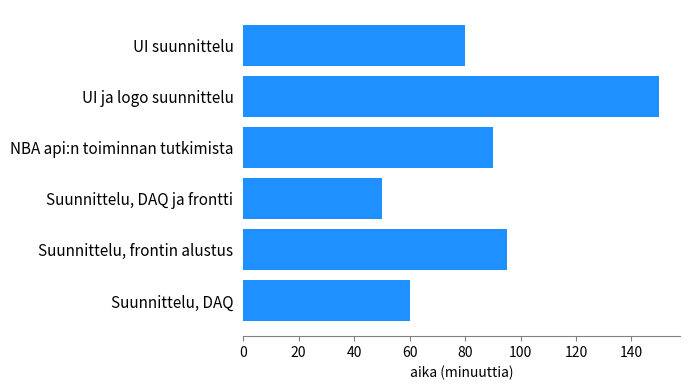

At which label is the value closest to 100?

Suunnittelu, frontin alustus